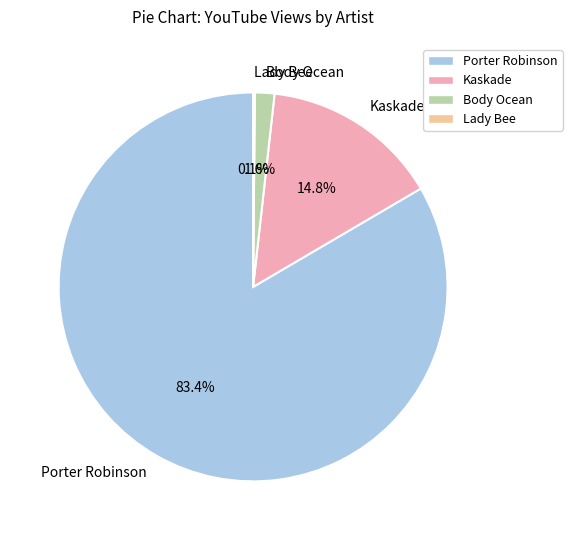

What percentage is NOT represented by Kaskade?

85.2%